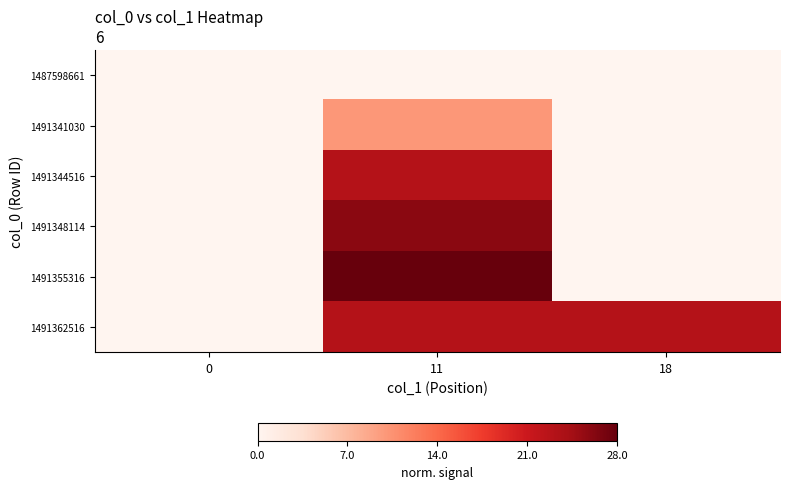

Between 11 and 18, which is larger?

11